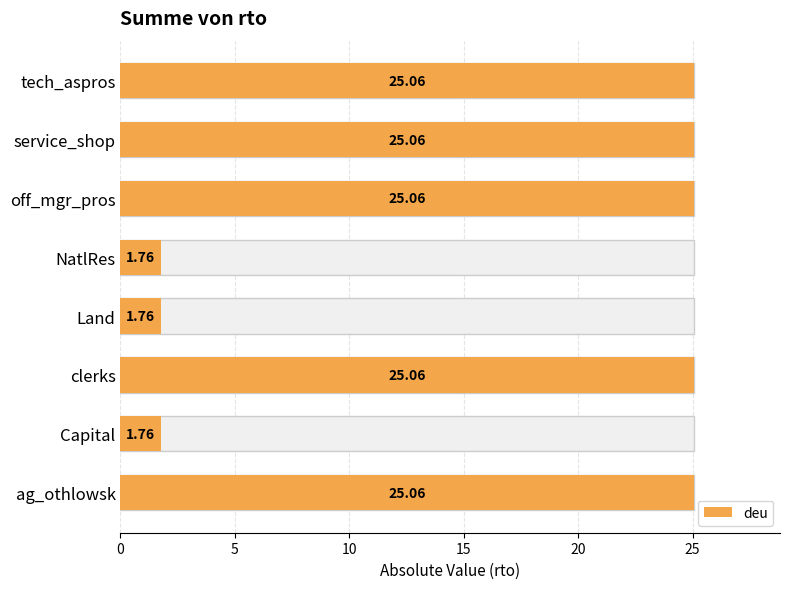

The chart shows a value of 25.1 at tech_aspros. True or false?

True